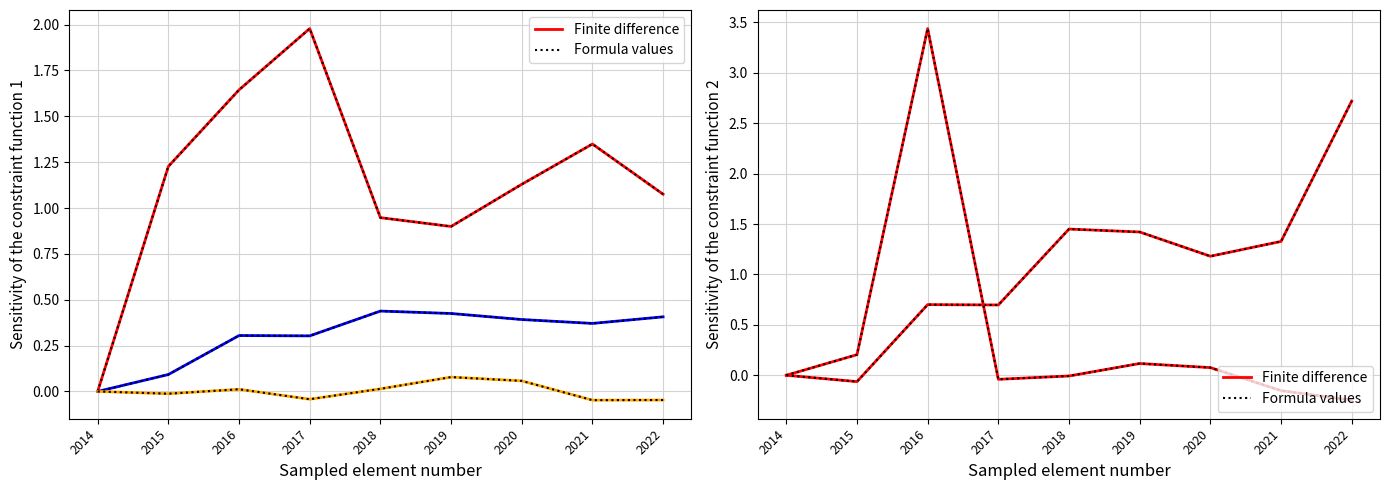

What is the total value across all series at 2021?

2.8